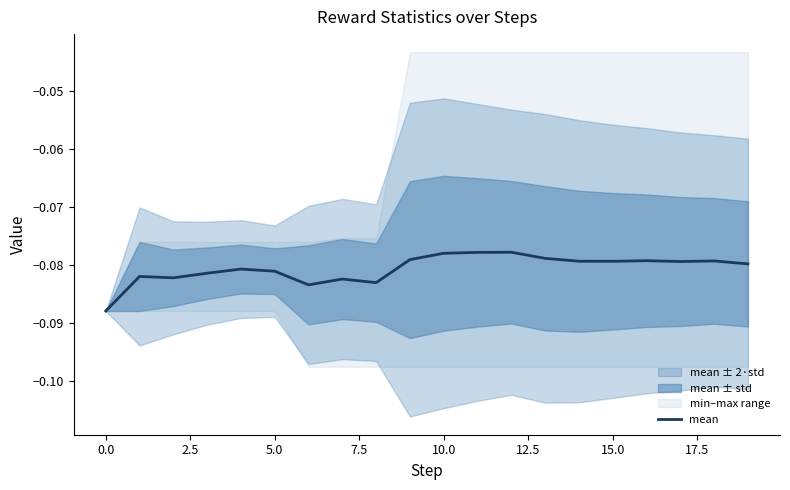

Count the number of categories in the chart.

20